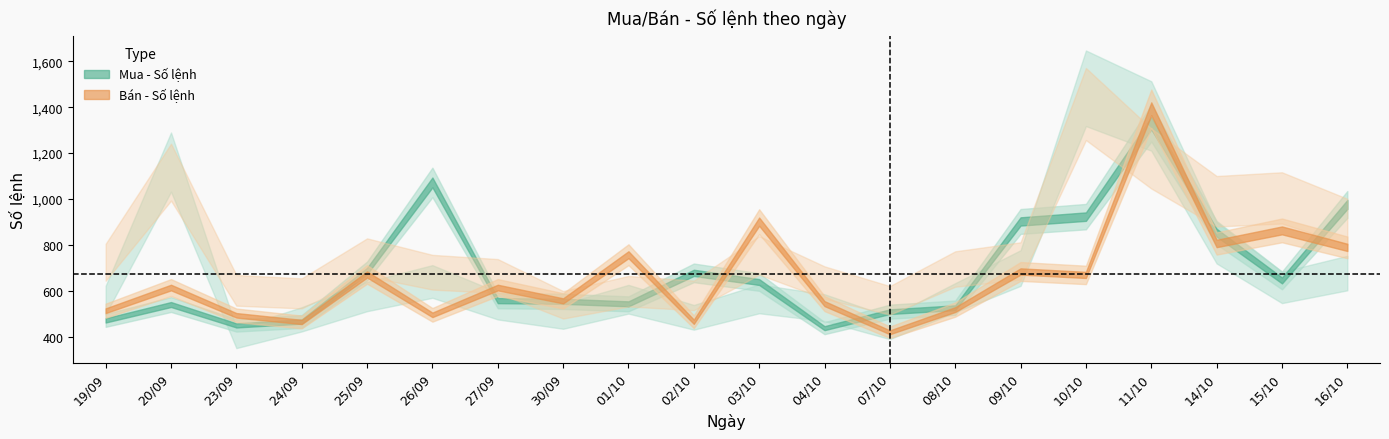

Which label corresponds to the largest value in the chart?

11/10